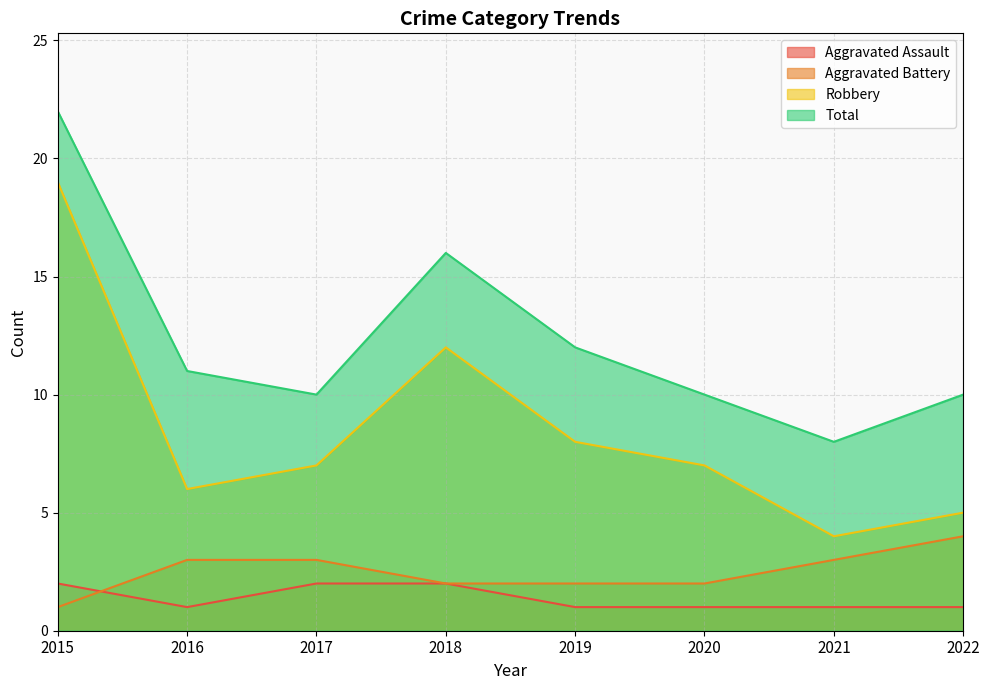

True or false: Aggravated Battery and Aggravated Assault cross at least once.

True